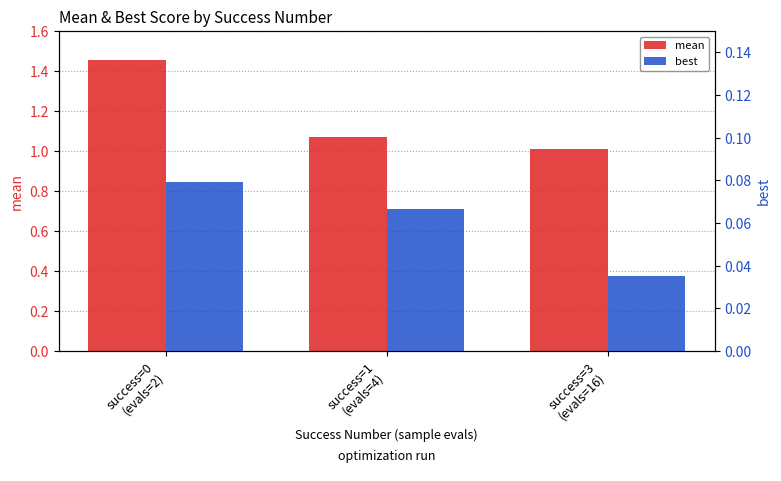

What is the sum of all mean values?

3.5